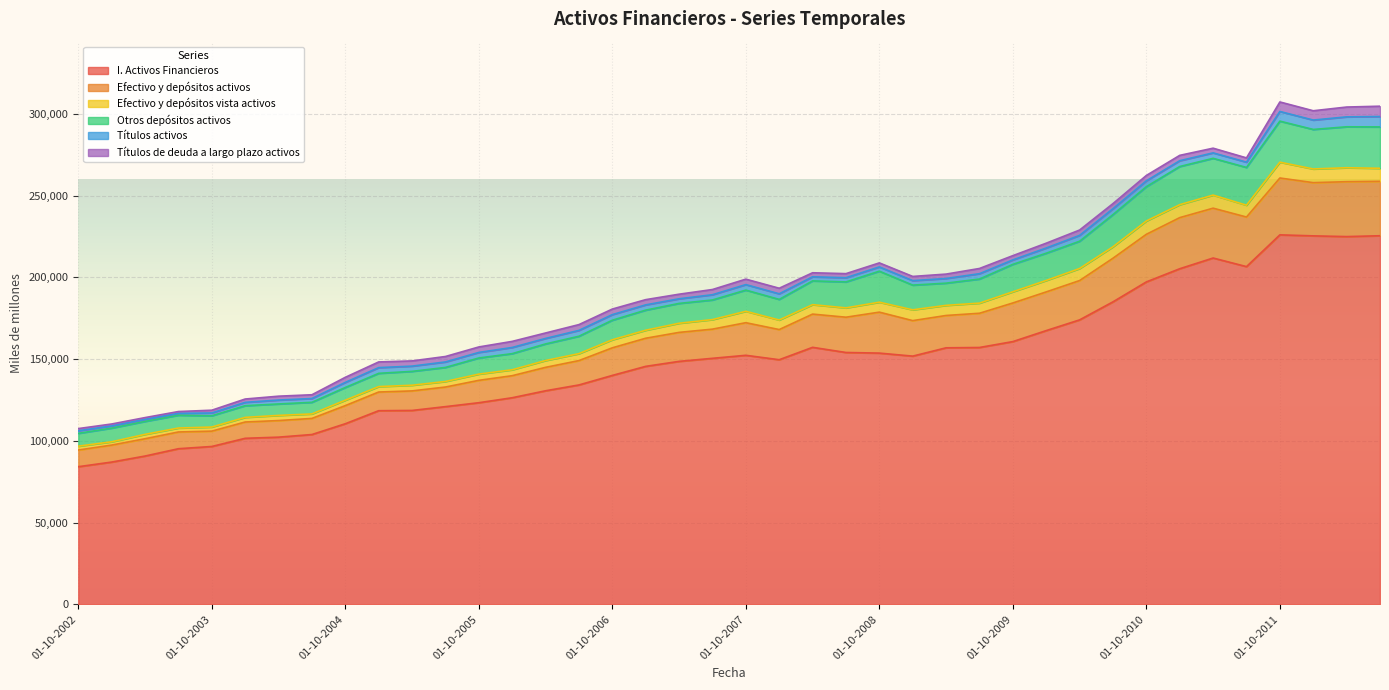

What is the sum of all I. Activos Financieros values?

5971685